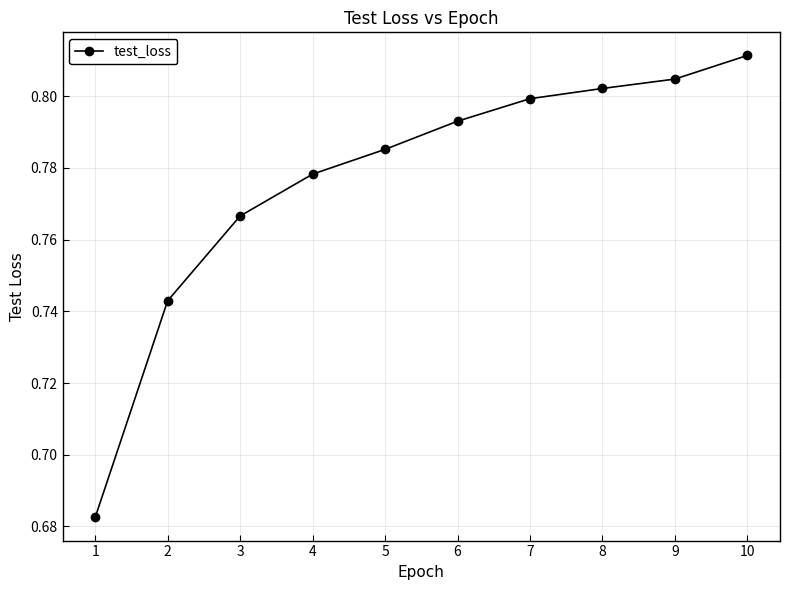

What is the difference between the values at 2 and 7?

0.1